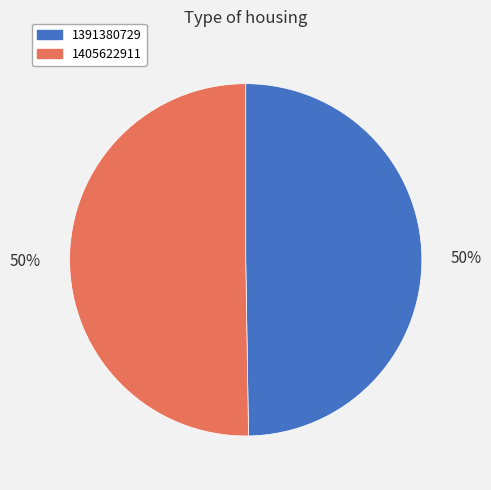

To the nearest percent, what is the combined percentage of 1391380729 and 1405622911?

100%